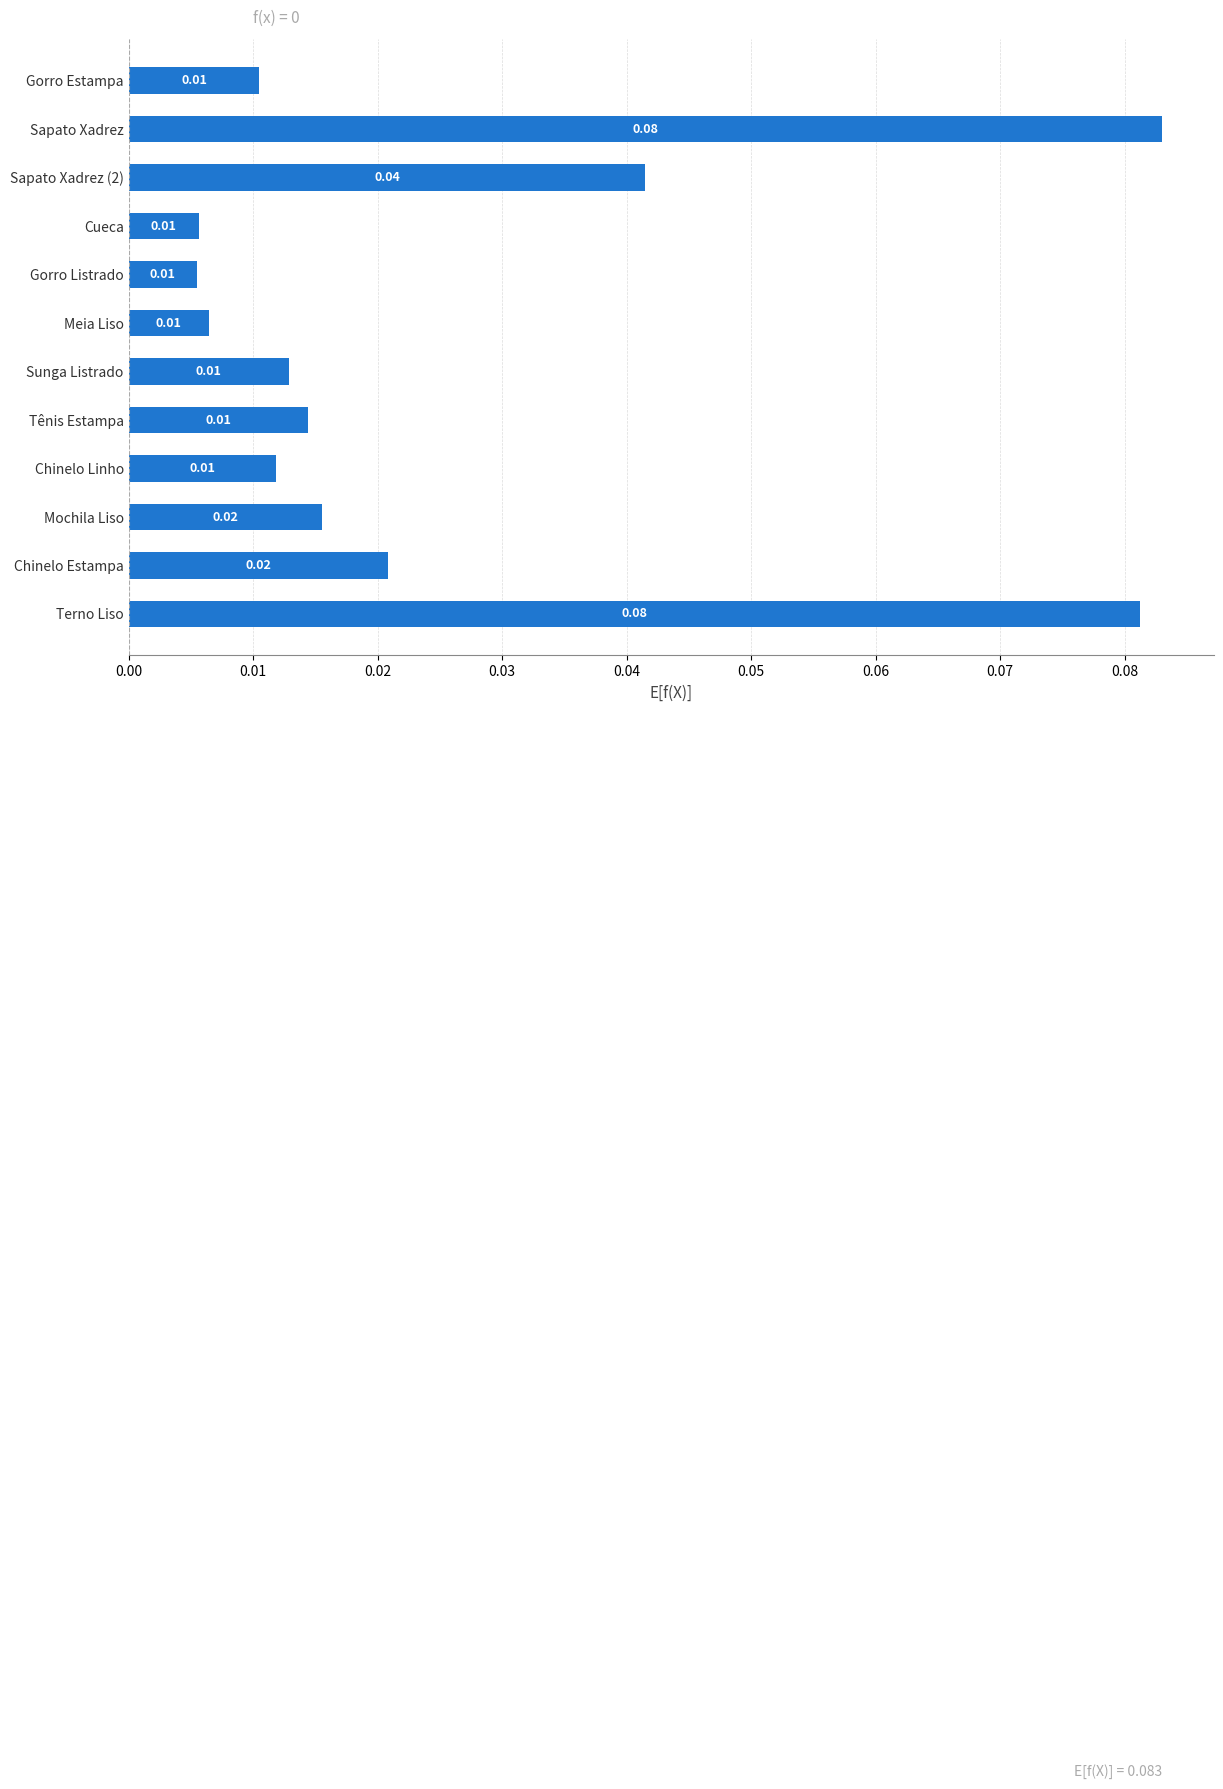

Between Tênis Estampa and Chinelo Estampa, which is larger?

Chinelo Estampa